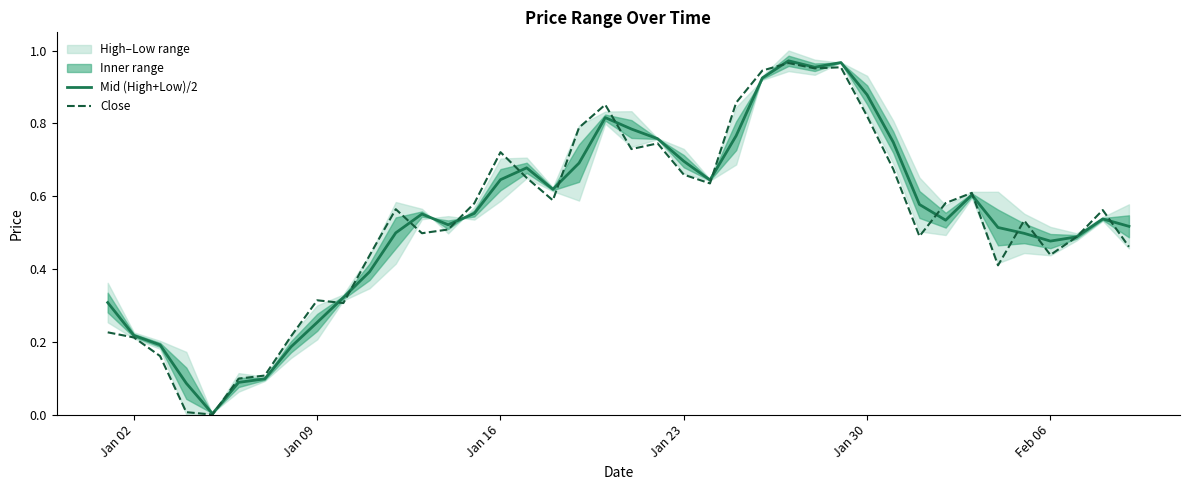

List the series in order of their overall mean, lowest first.

Close, Mid (High+Low)/2